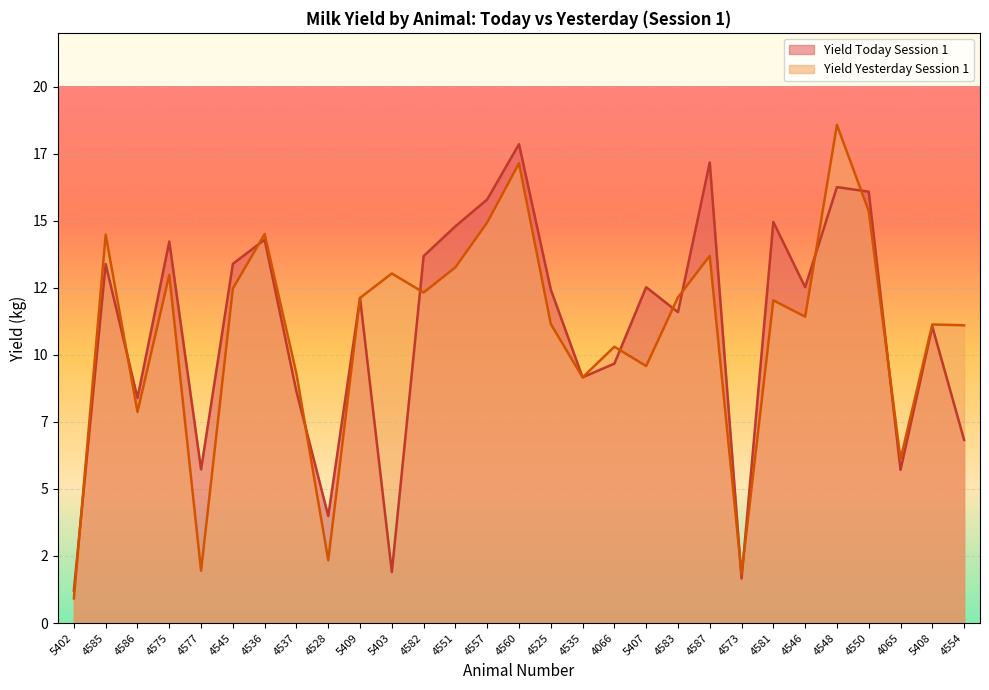

Does the chart display data point markers on the line(s)?

No